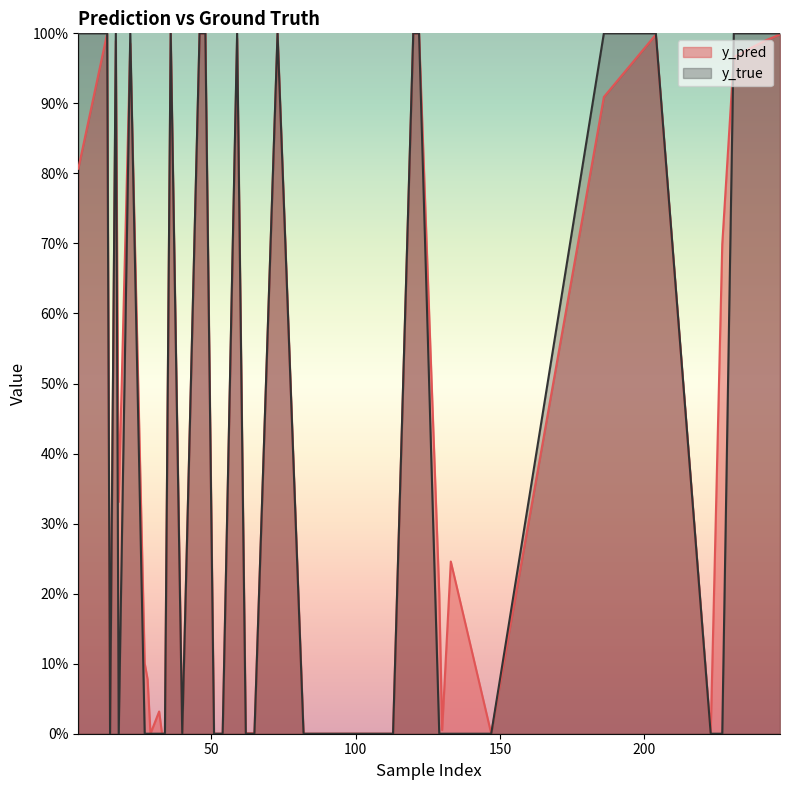

Rank the categories by y_true value from highest to lowest.

0, 1, 3, 8, 12, 13, 18, 19, 22, 23, 24, 25, 26, 32, 33, 34, 36, 2, 4, 5, 6, 7, 9, 10, 11, 14, 15, 16, 17, 20, 21, 27, 28, 29, 30, 31, 35, 37, 38, 39